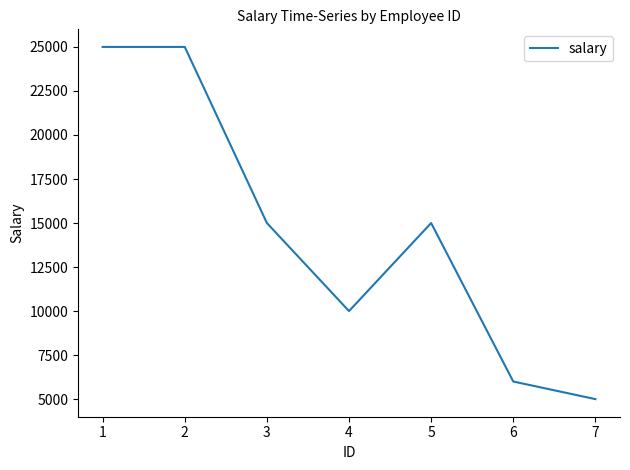

What is the difference between the maximum and minimum values?

20000